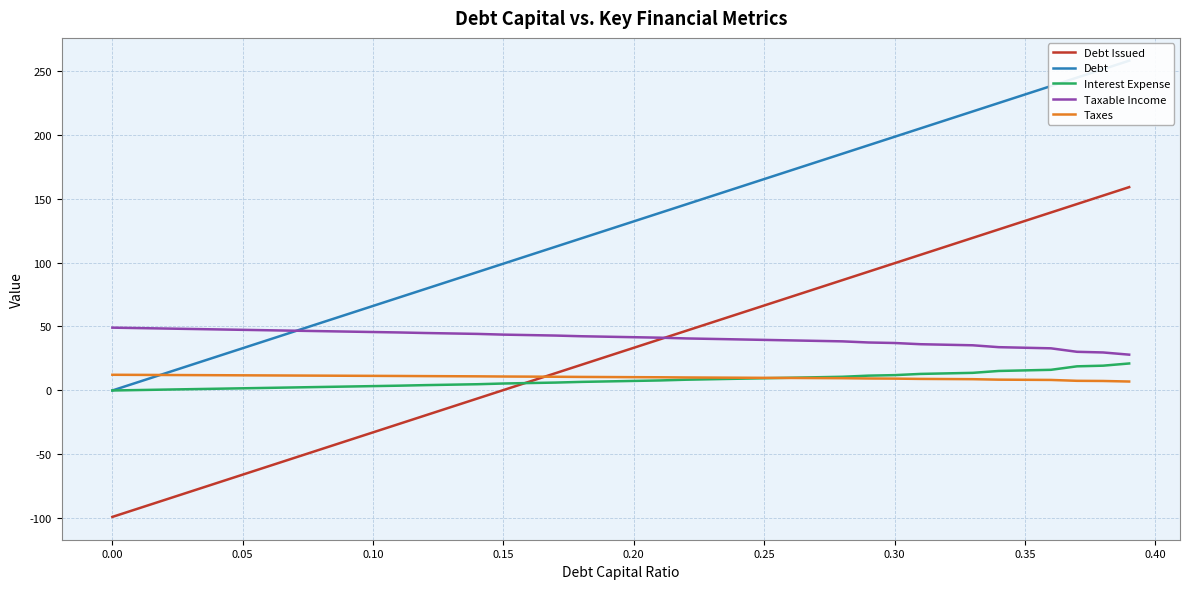

What is the difference between the second highest and second lowest values in the Debt series?

244.5